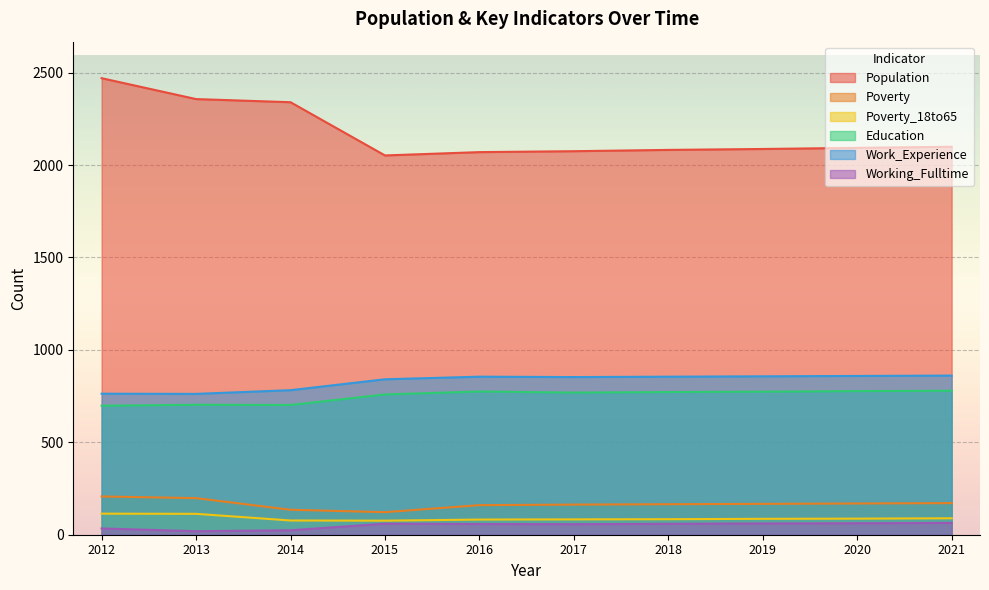

How many lines are shown in the chart?

6